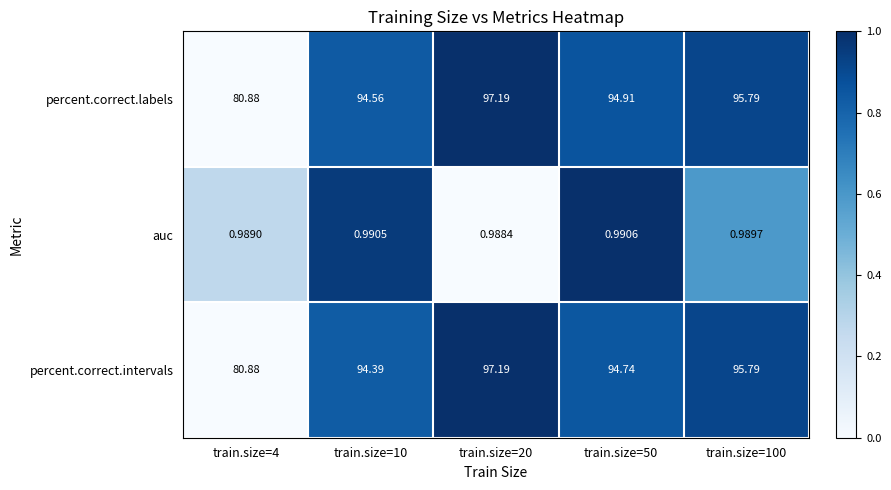

At how many categories does at least one series exceed 0?

5